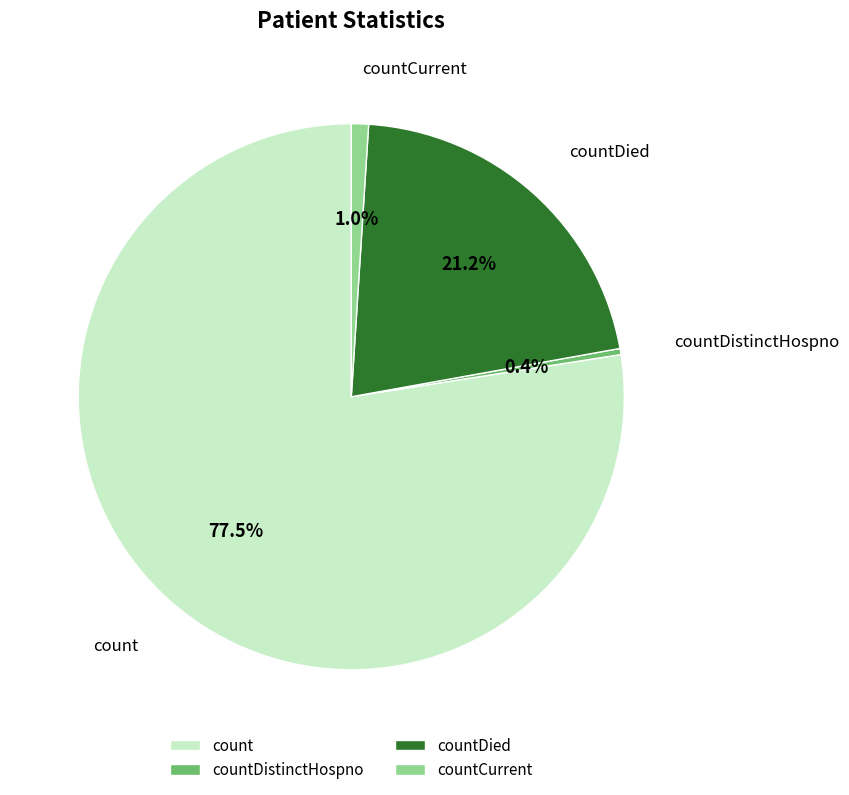

Does any single category account for the majority?

Yes